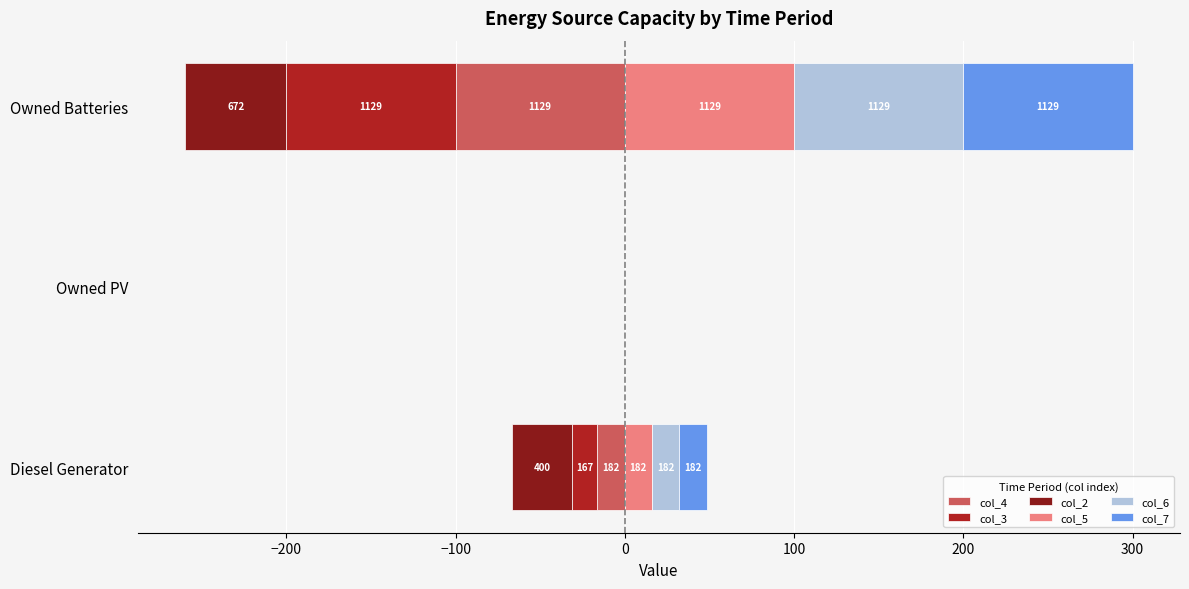

Count the number of data series in this chart.

6